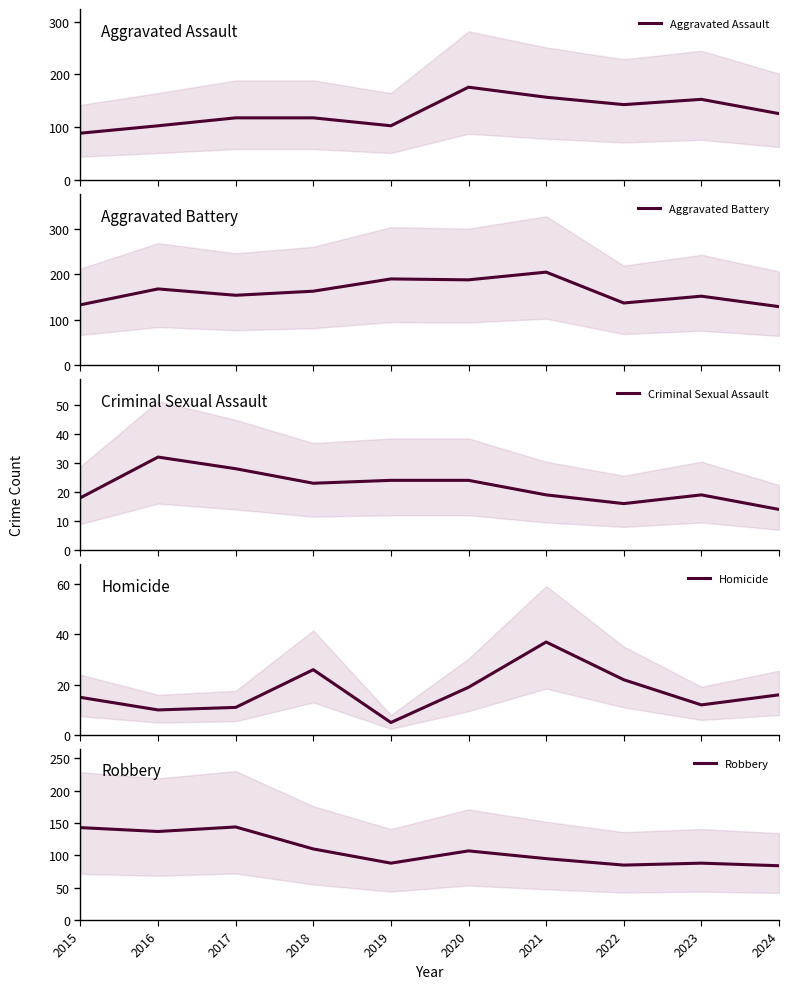

Where does the Aggravated Assault series first go above 126?

2020